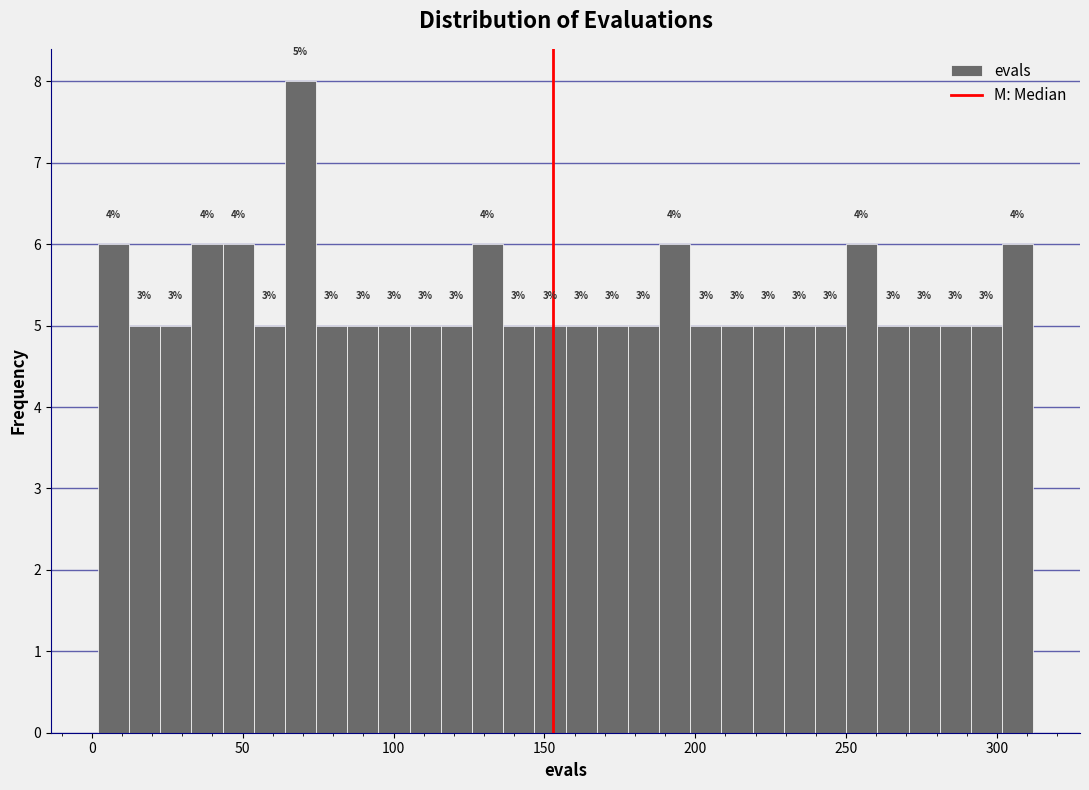

Around what value on the x-axis is the tallest bar? Give the approximate position of its centre, as read against the axis.

70